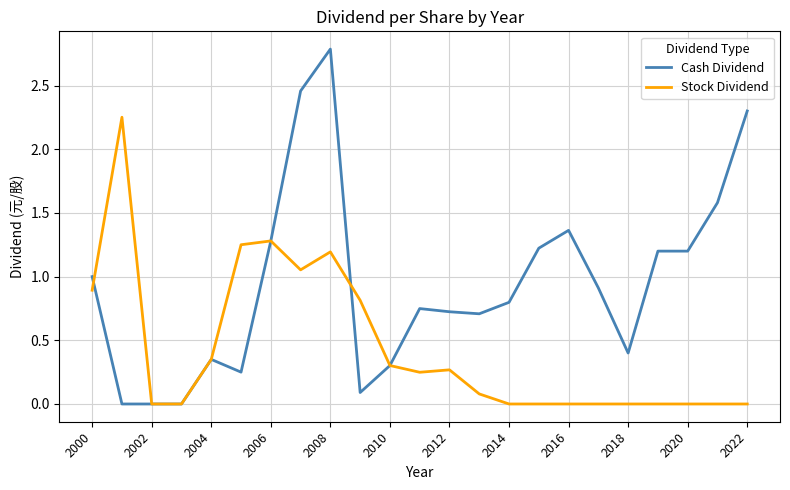

List the series in order of their peak value, highest first.

Cash Dividend, Stock Dividend